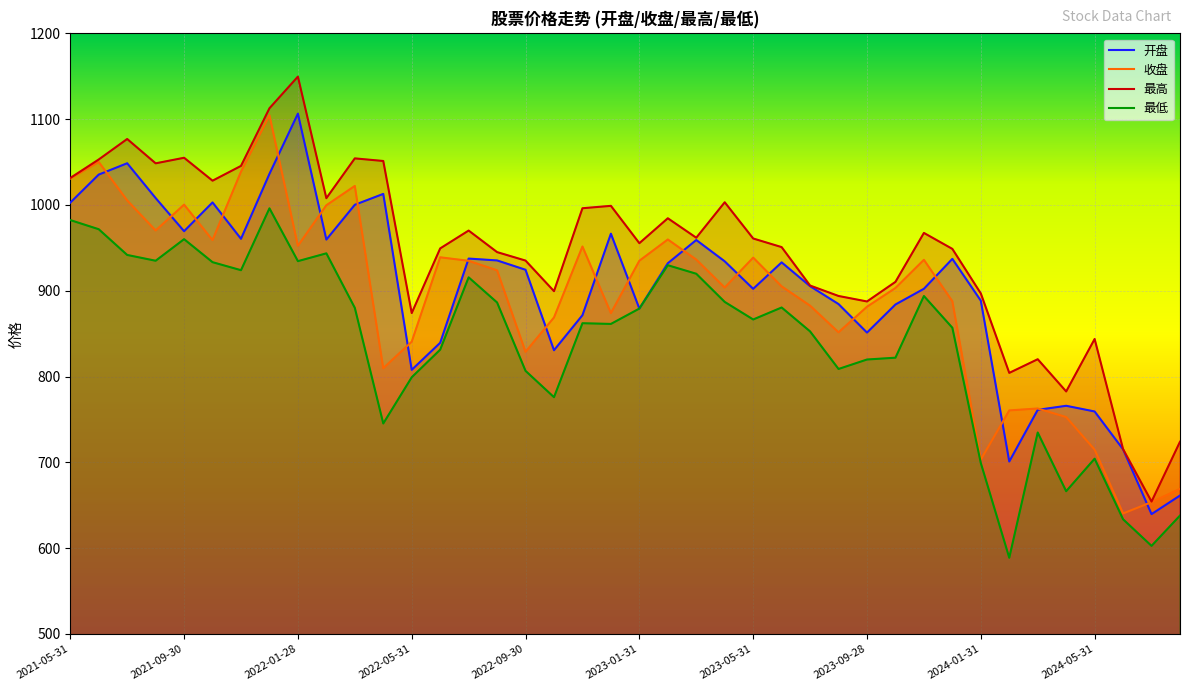

Between 2022-01-28 and 2024-05-31, which series saw the biggest shift?

开盘